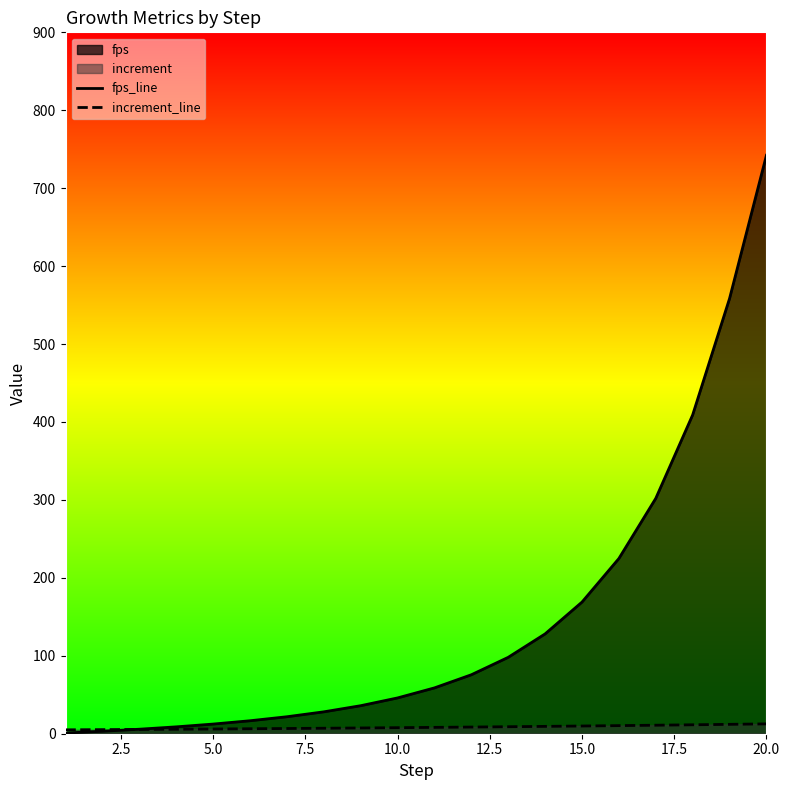

Which series has the largest range (max minus min)?

fps_line